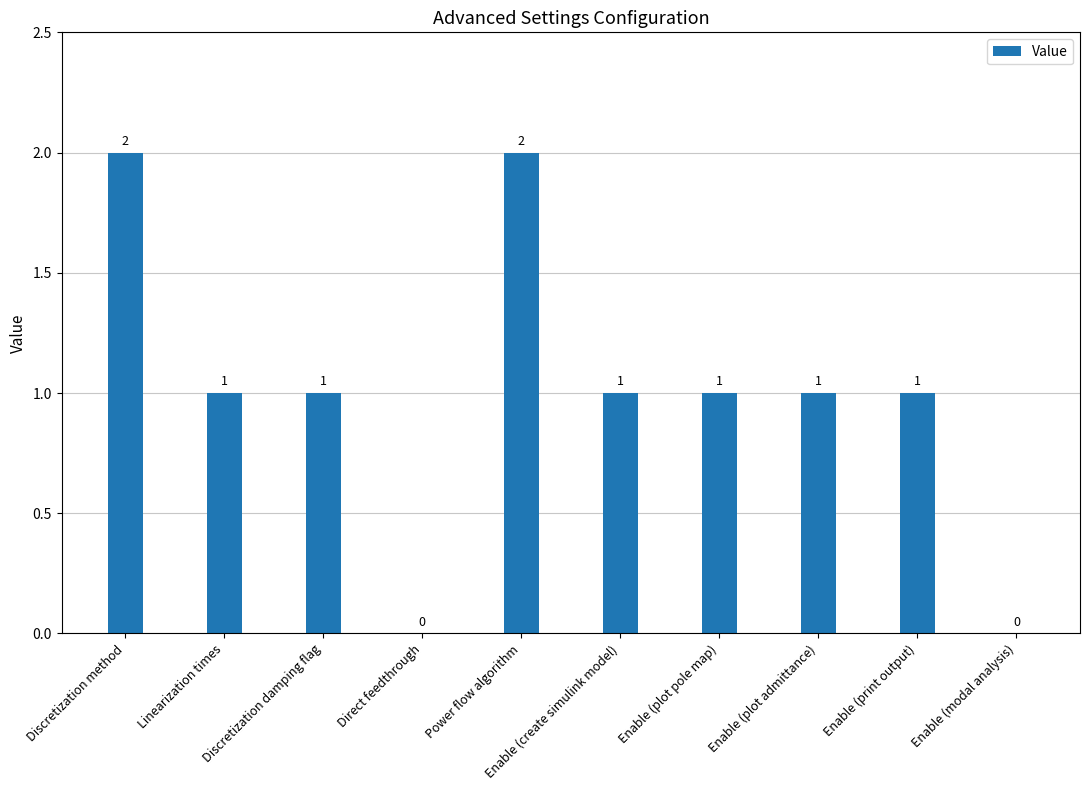

What is the average value?

1